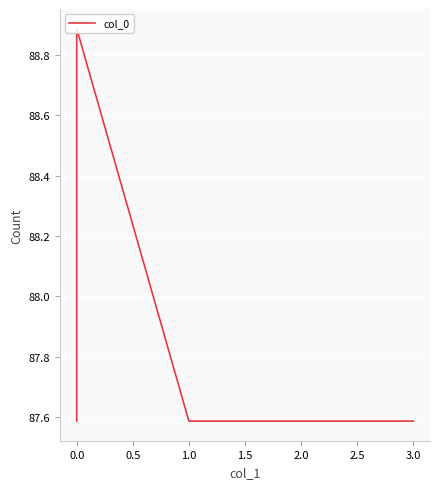

What is the value of the 5th point from the left?

87.6